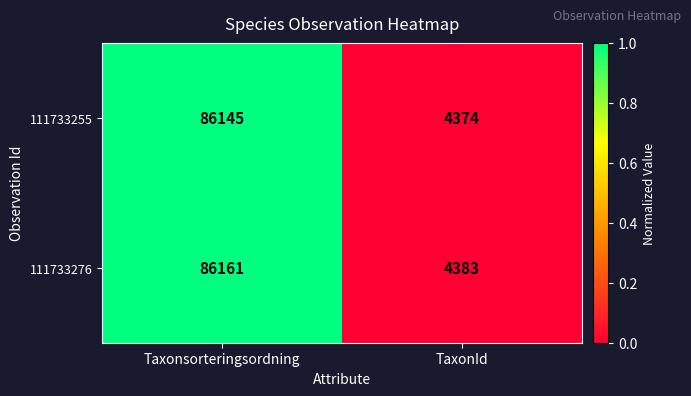

Rank the series by their maximum value, from highest to lowest.

111733276, 111733255